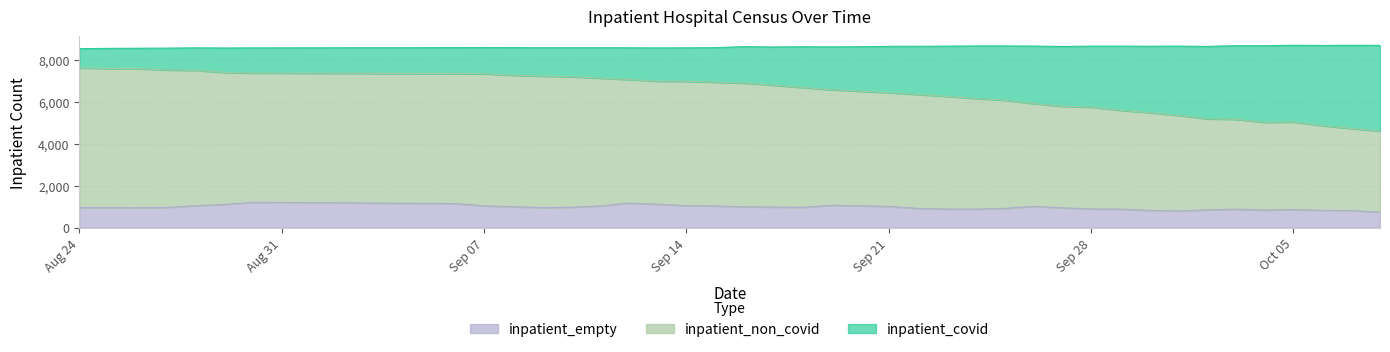

What is the lowest value of the inpatient_empty series?

746